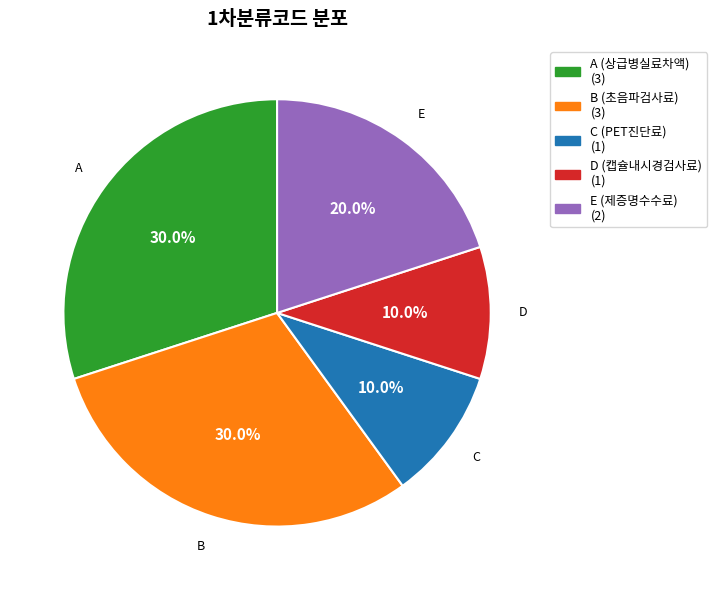

True or false: C (PET진단료) accounts for 10% of the total.

True